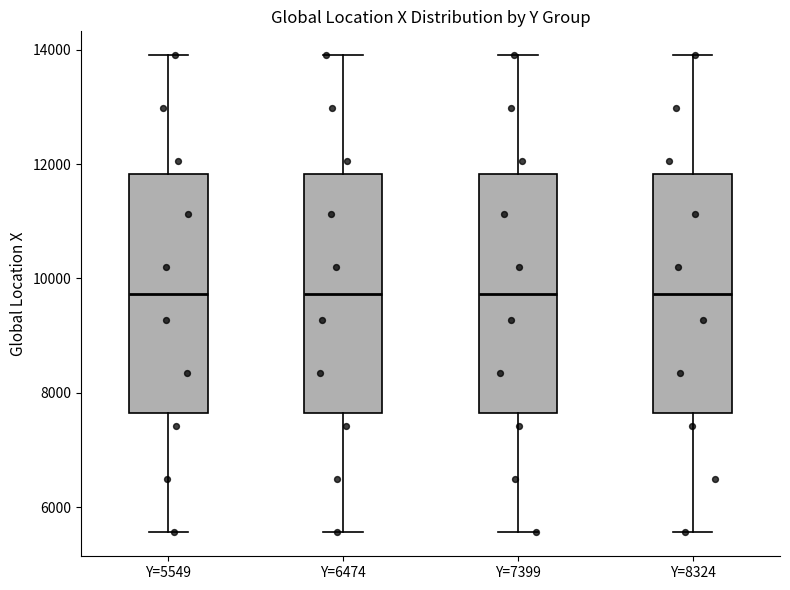

Reading left to right, transcribe this box plot: for each box, give where its median line is, the range the box spans, and where its two whiskers end, as read against the y-axis. The values are not printed on the chart, so give them approximately, as read against the axis.

Y=5549: median 9800, box 7600 to 11800, whiskers 5600 to 14000
Y=6474: median 9800, box 7600 to 11800, whiskers 5600 to 14000
Y=7399: median 9800, box 7600 to 11800, whiskers 5600 to 14000
Y=8324: median 9800, box 7600 to 11800, whiskers 5600 to 14000